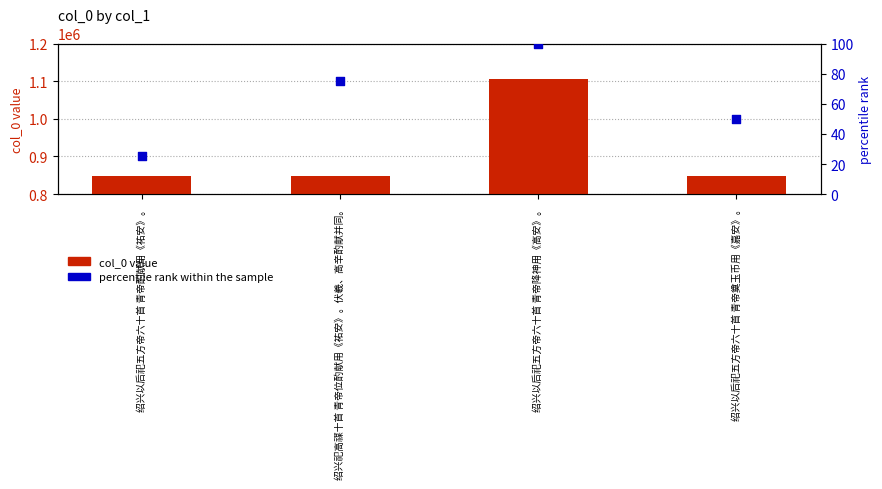

Which series has the largest total across all categories?

col_0 value